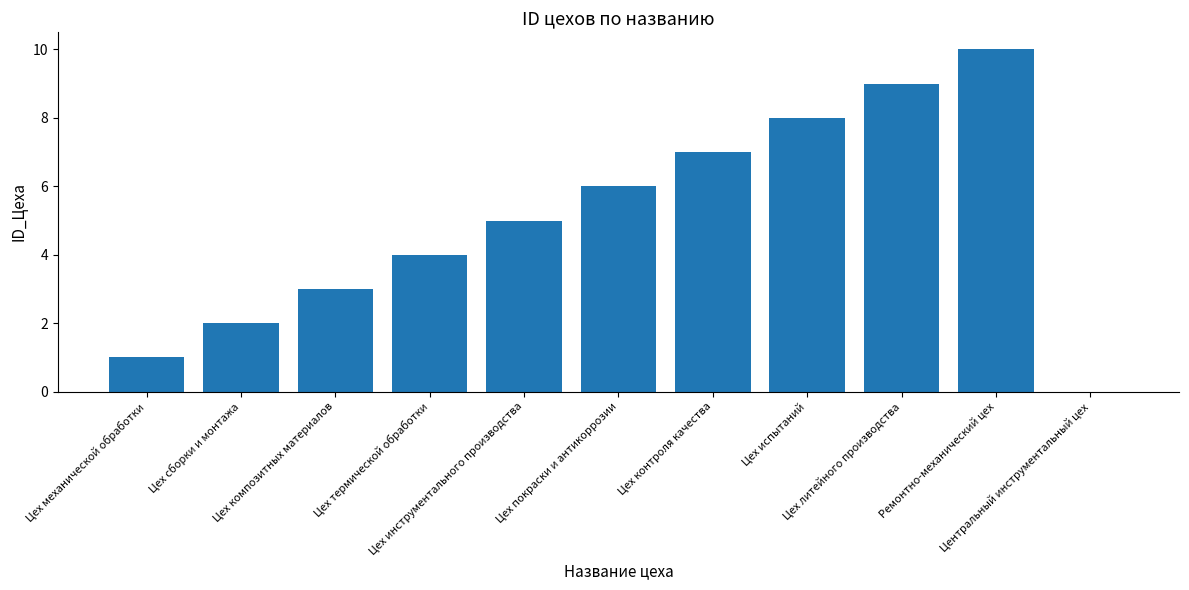

Reading left to right, transcribe all the data shown in this chart.

1	2	3	4	5	6	7	8	9	10	0